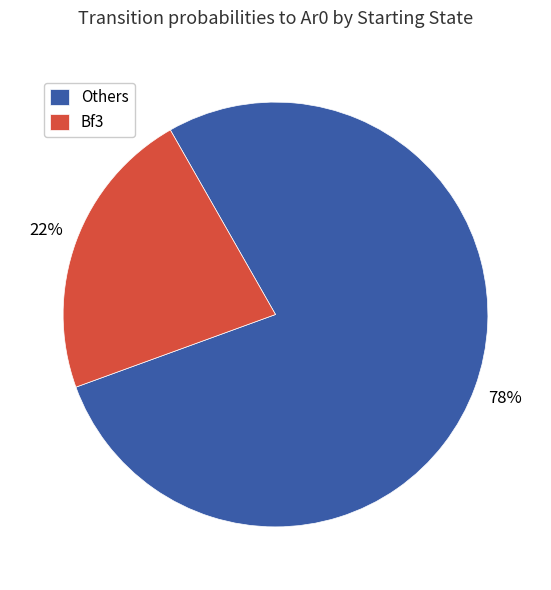

The Others slice represents 78% of the pie. True or false?

True